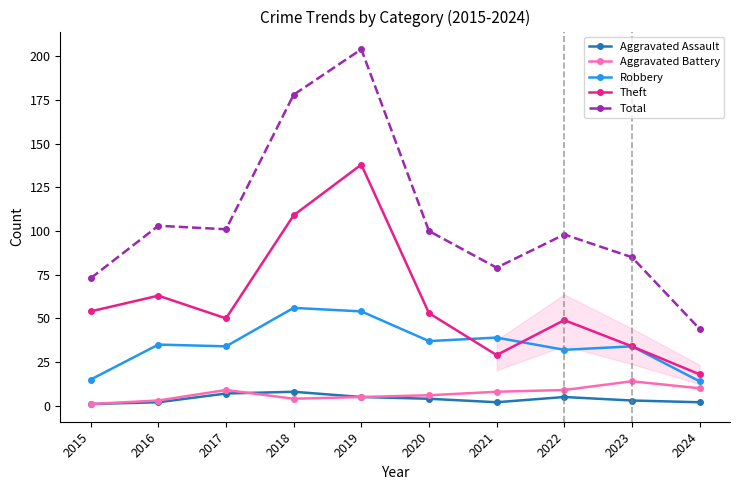

At which category does Theft reach its first local valley?

2017